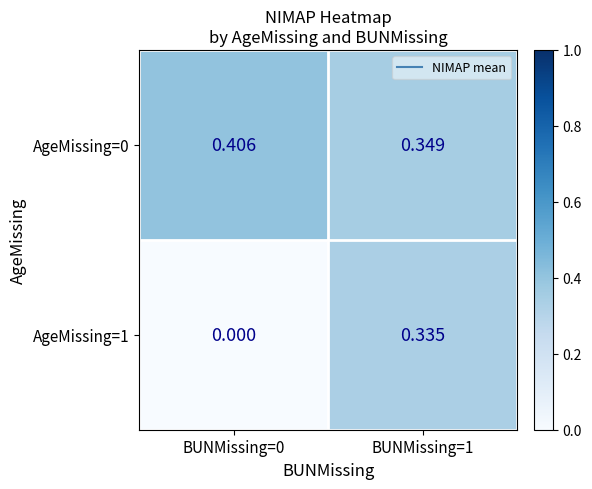

Is the value of AgeMissing=0 at BUNMissing=1 greater than the value of AgeMissing=1 at BUNMissing=0?

Yes